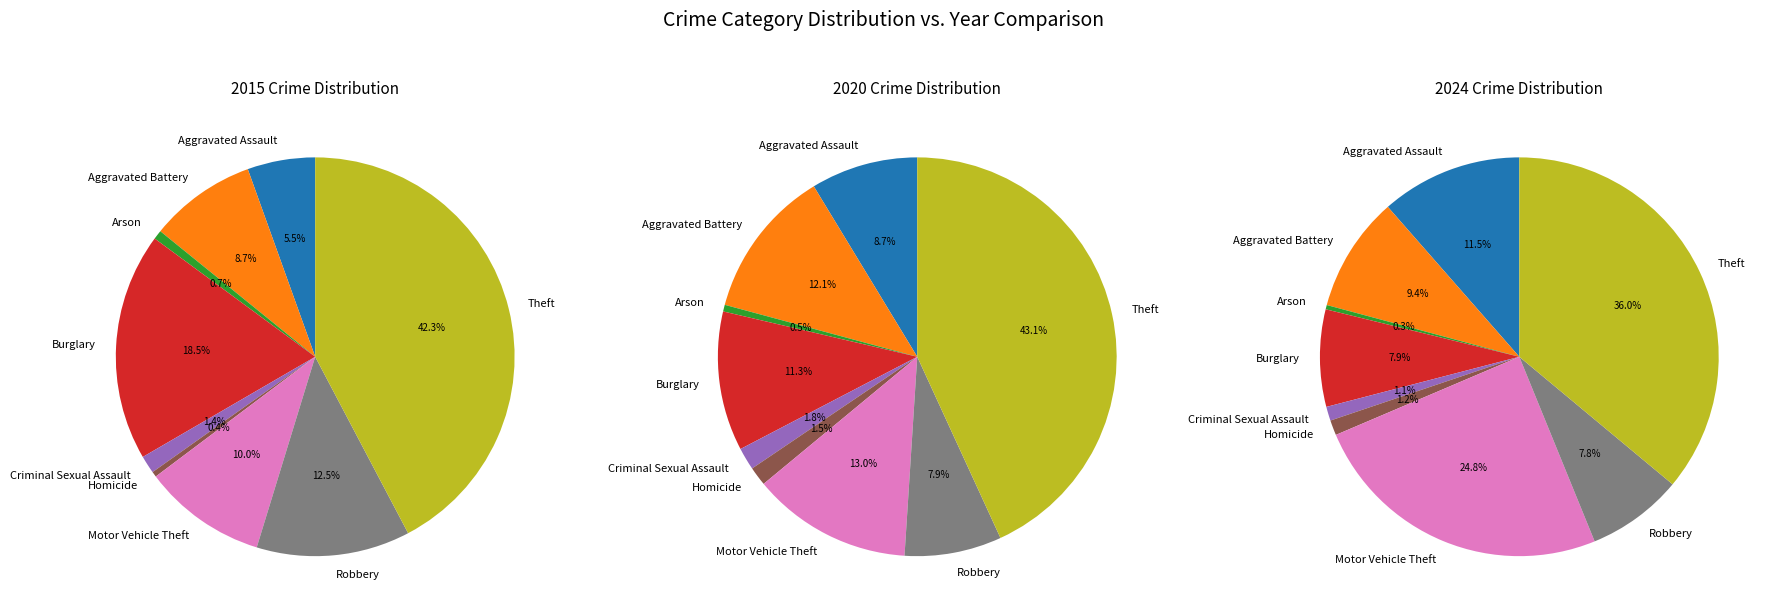

What is the difference between the highest and lowest values at Theft?

851